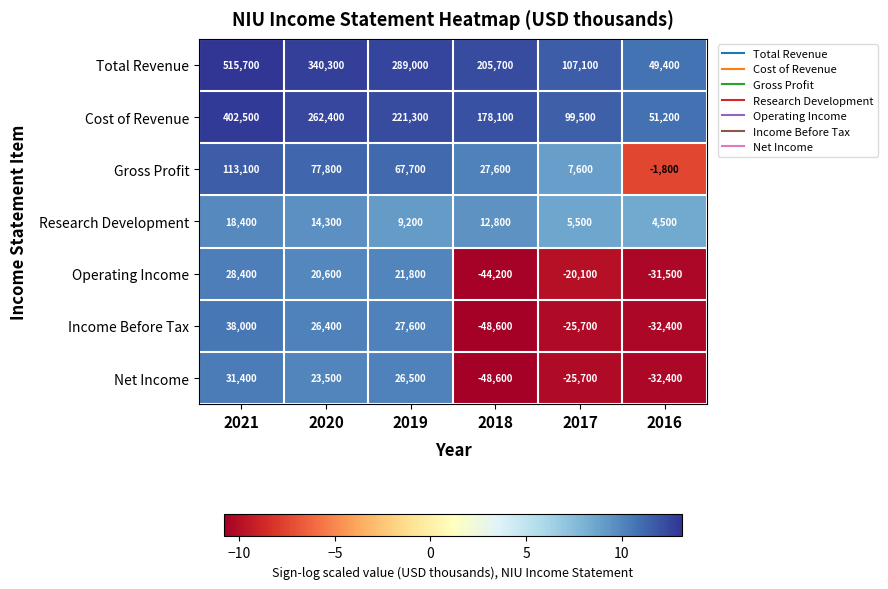

True or false: Gross Profit has a value of 46072 at 2018.

False